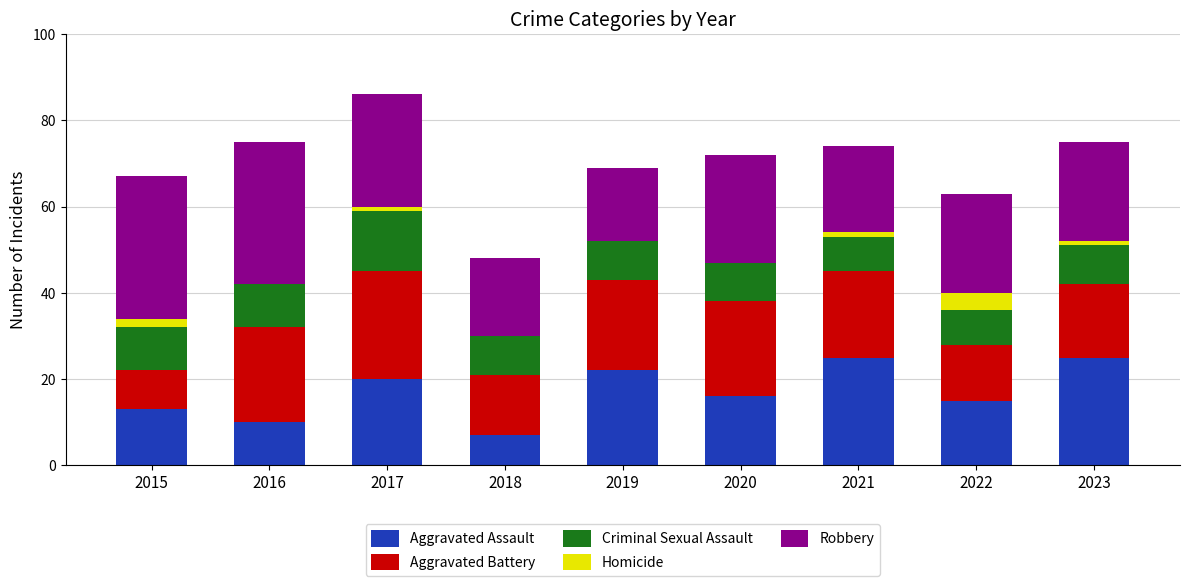

What is the total value across all series at 2022?

63